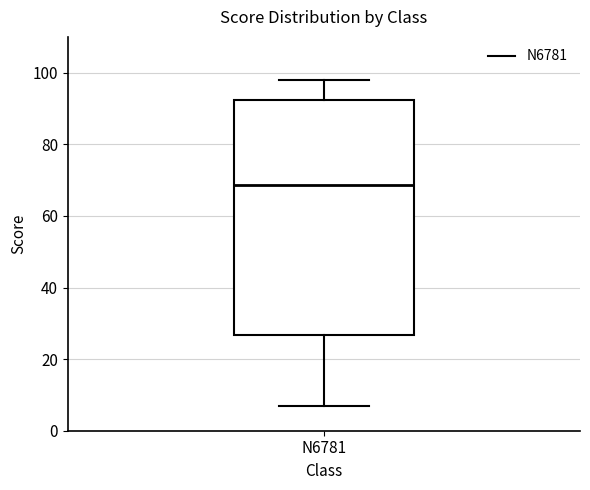

Transcribe this box plot: give where the median line is, the range the box spans, and where the two whiskers end, as read against the y-axis. The values are not printed on the chart, so give them approximately, as read against the axis.

median 68, box 26 to 92, whiskers 8 to 98